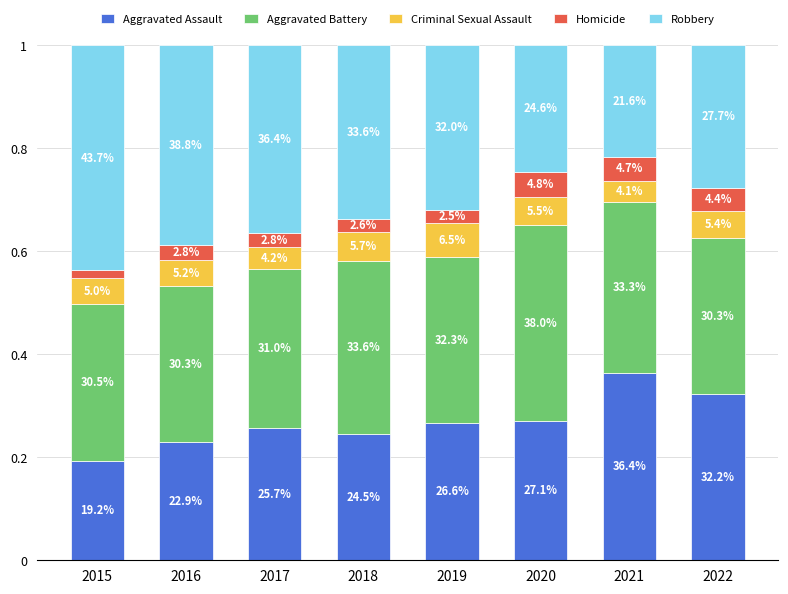

How many bars are there in total?

8